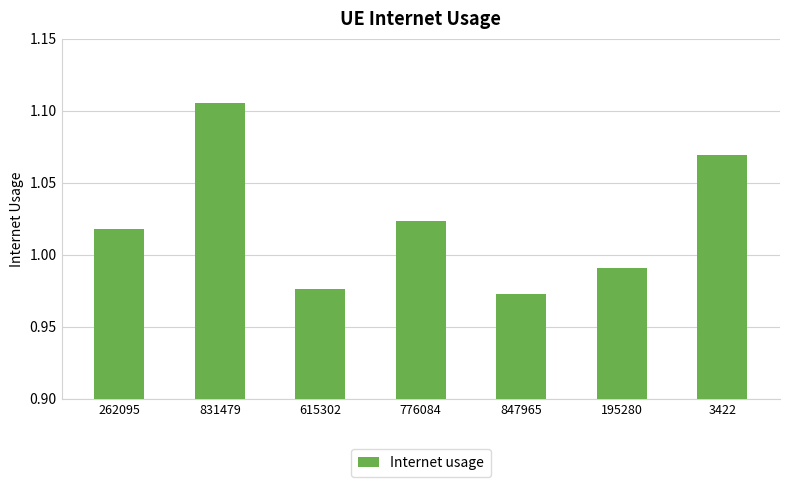

Where is the data nearest to the value 1?

195280